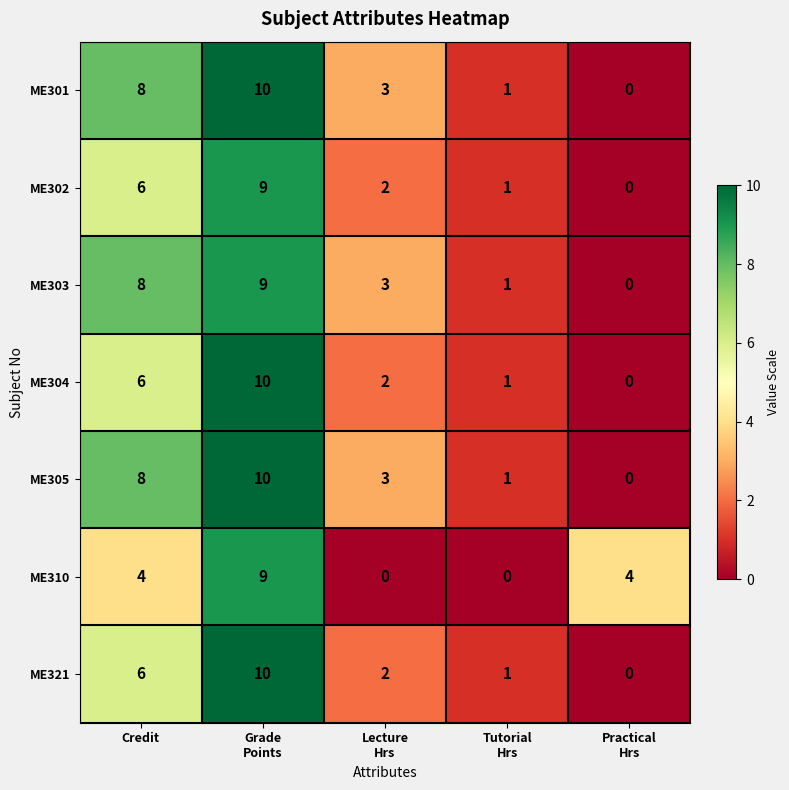

What is the difference between the highest and lowest values at Credit?

4